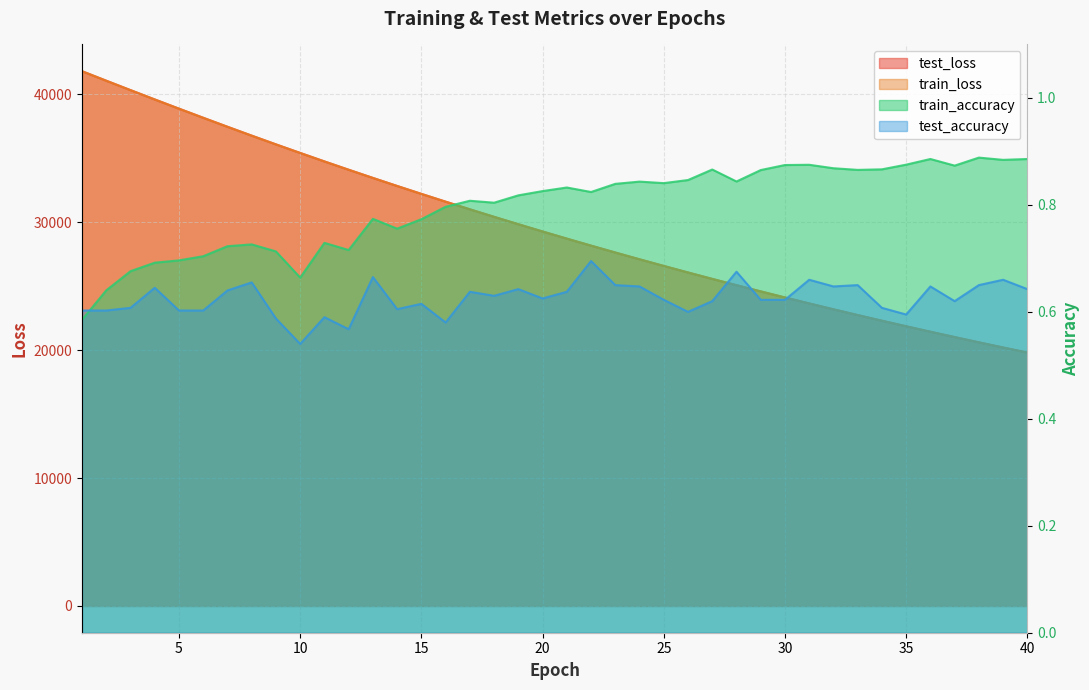

How many series are shown in this chart?

4